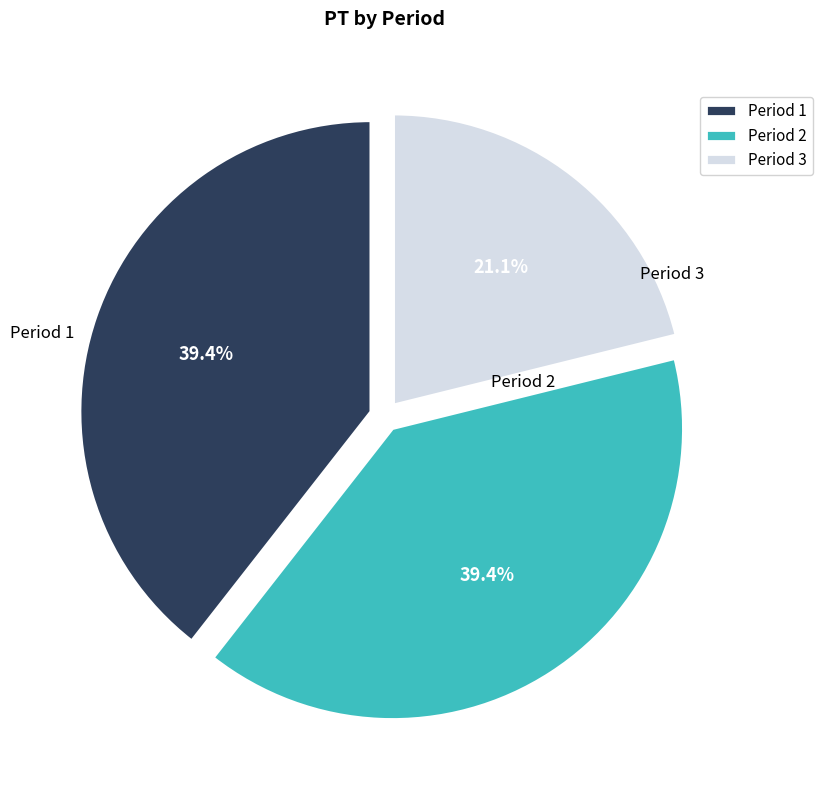

Between Period 3 and Period 2, which is larger?

Period 2